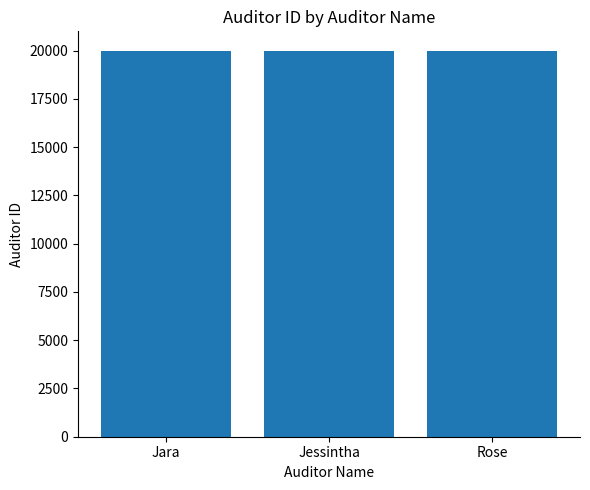

Is it true that the value at Jara is 20001?

True